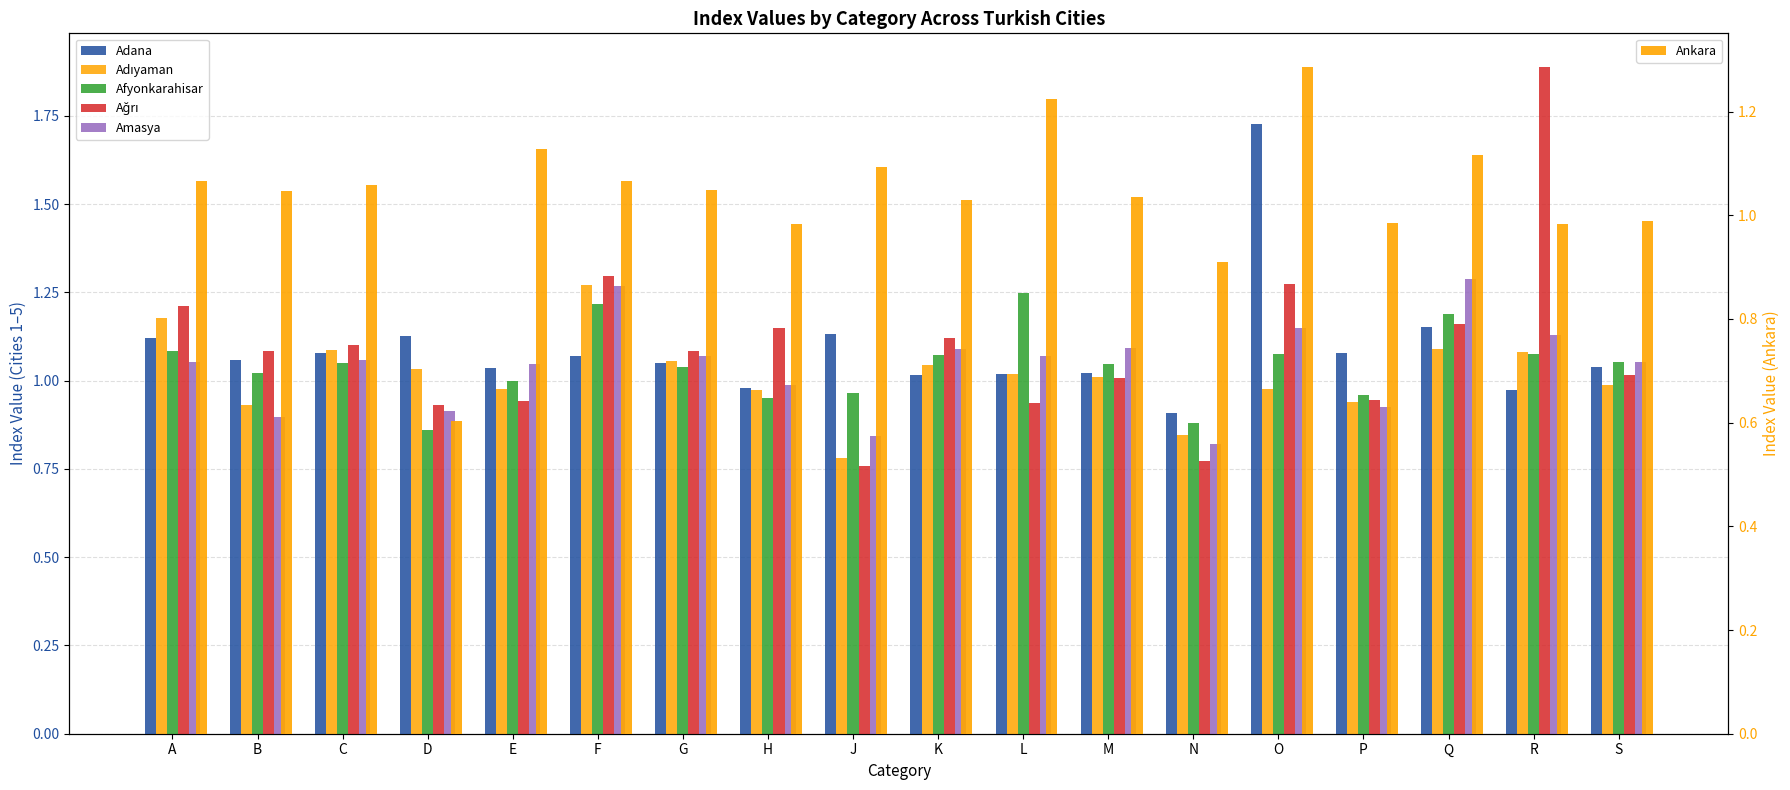

Where does the Adana series first go above 1?

A